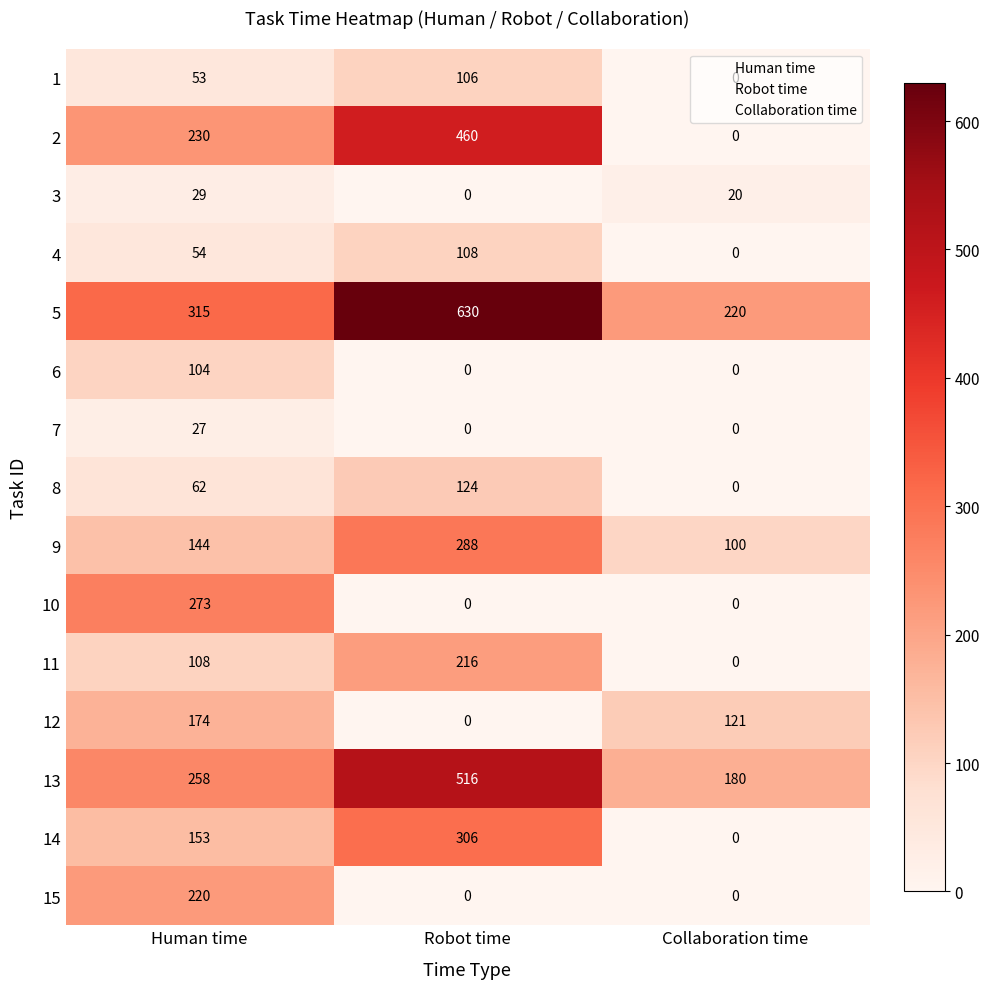

What is the spread (max minus min) of values at Human time?

288